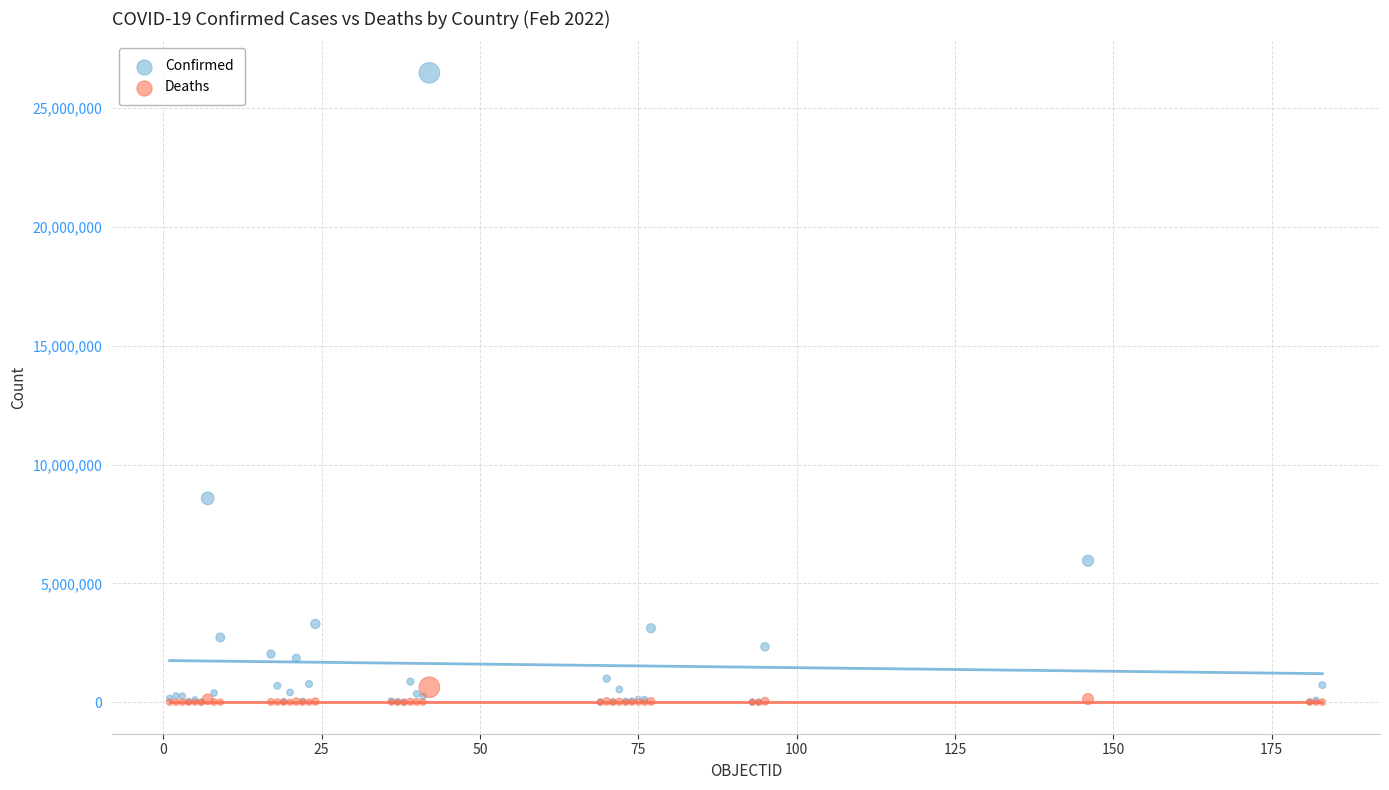

Across all series, what Y value is closest to 13242275?

8577215